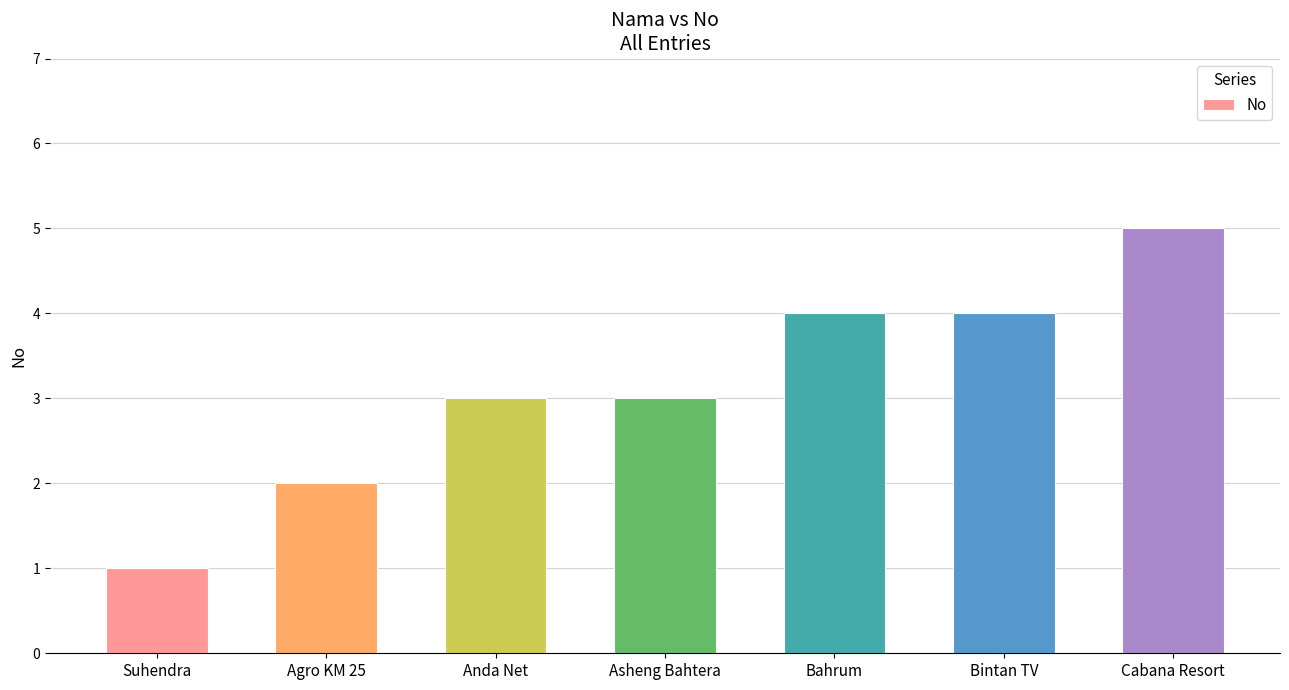

At which category does the chart reach its minimum across all series?

Suhendra